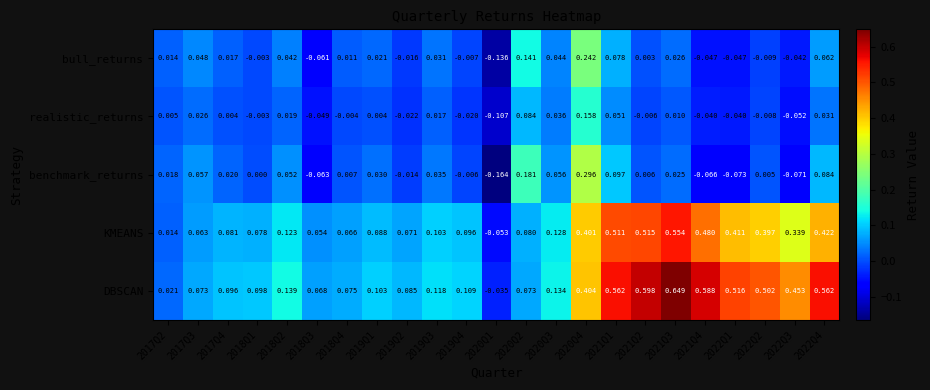

At 2019Q1, list the series in order from largest to smallest.

DBSCAN, KMEANS, benchmark_returns, bull_returns, realistic_returns